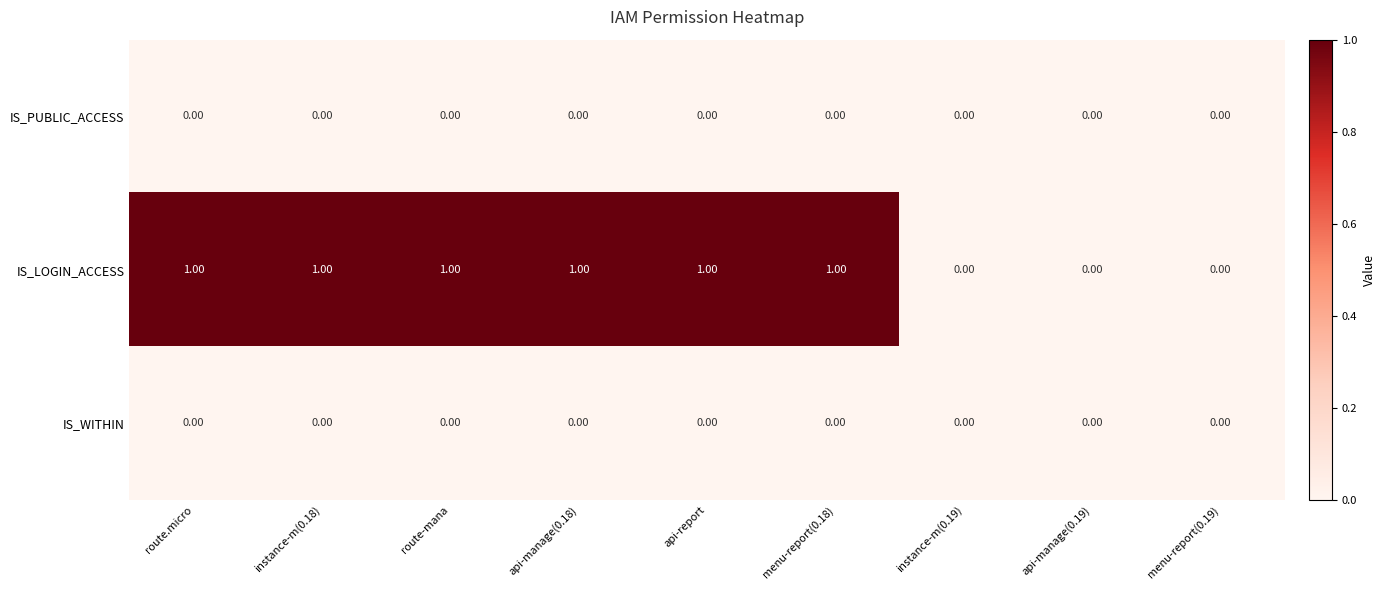

What is the total value across all series at instance-m(0.18)?

1